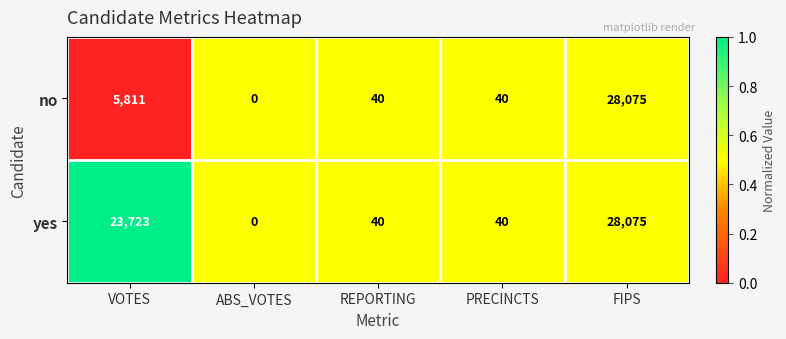

What is the difference between the second highest and minimum values in the no series?

5811